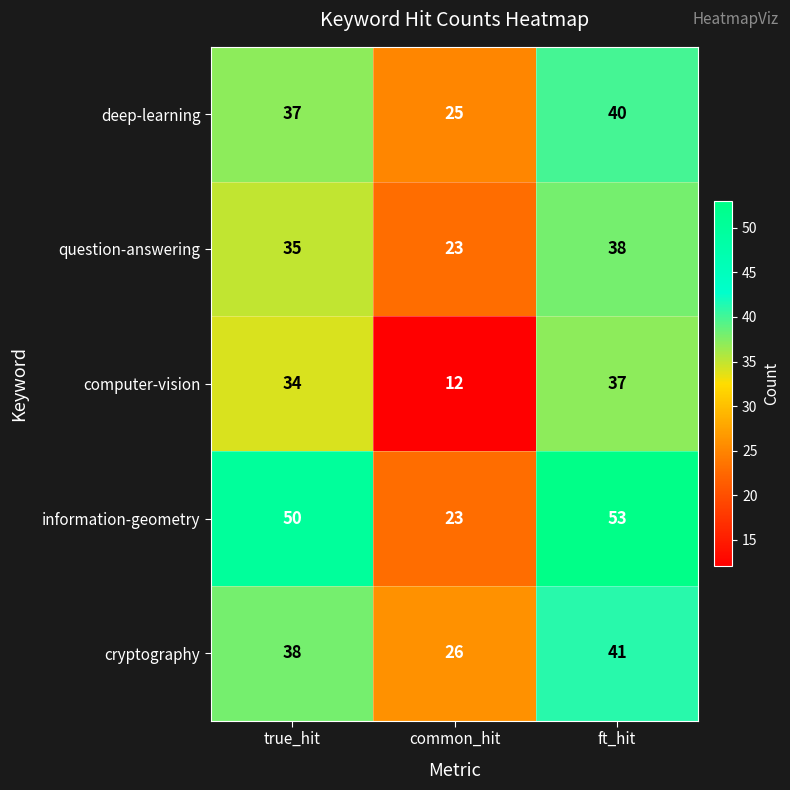

What is the difference between the maximum and second lowest values in the information-geometry series?

3